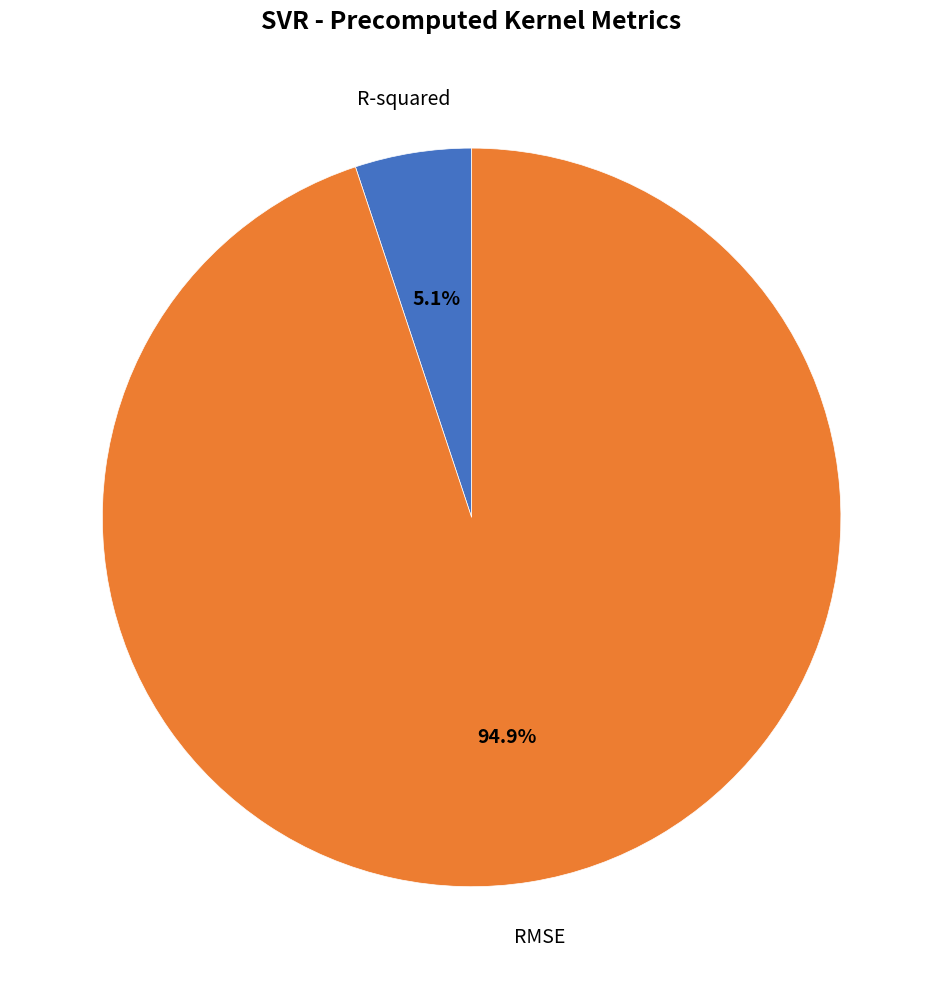

To the nearest percent, what is the average slice percentage?

50%